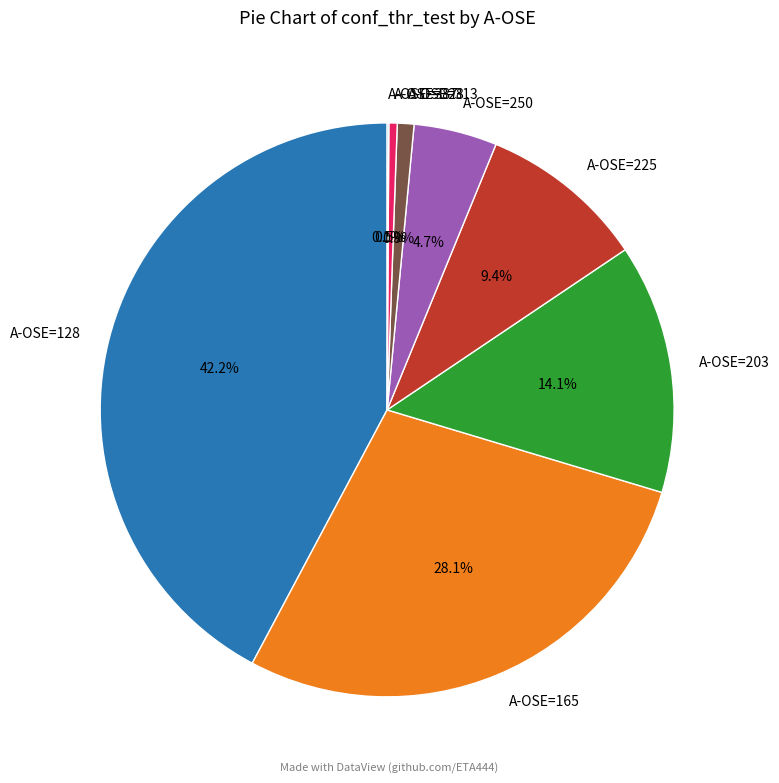

Does A-OSE=313 account for over 50% of the chart?

No